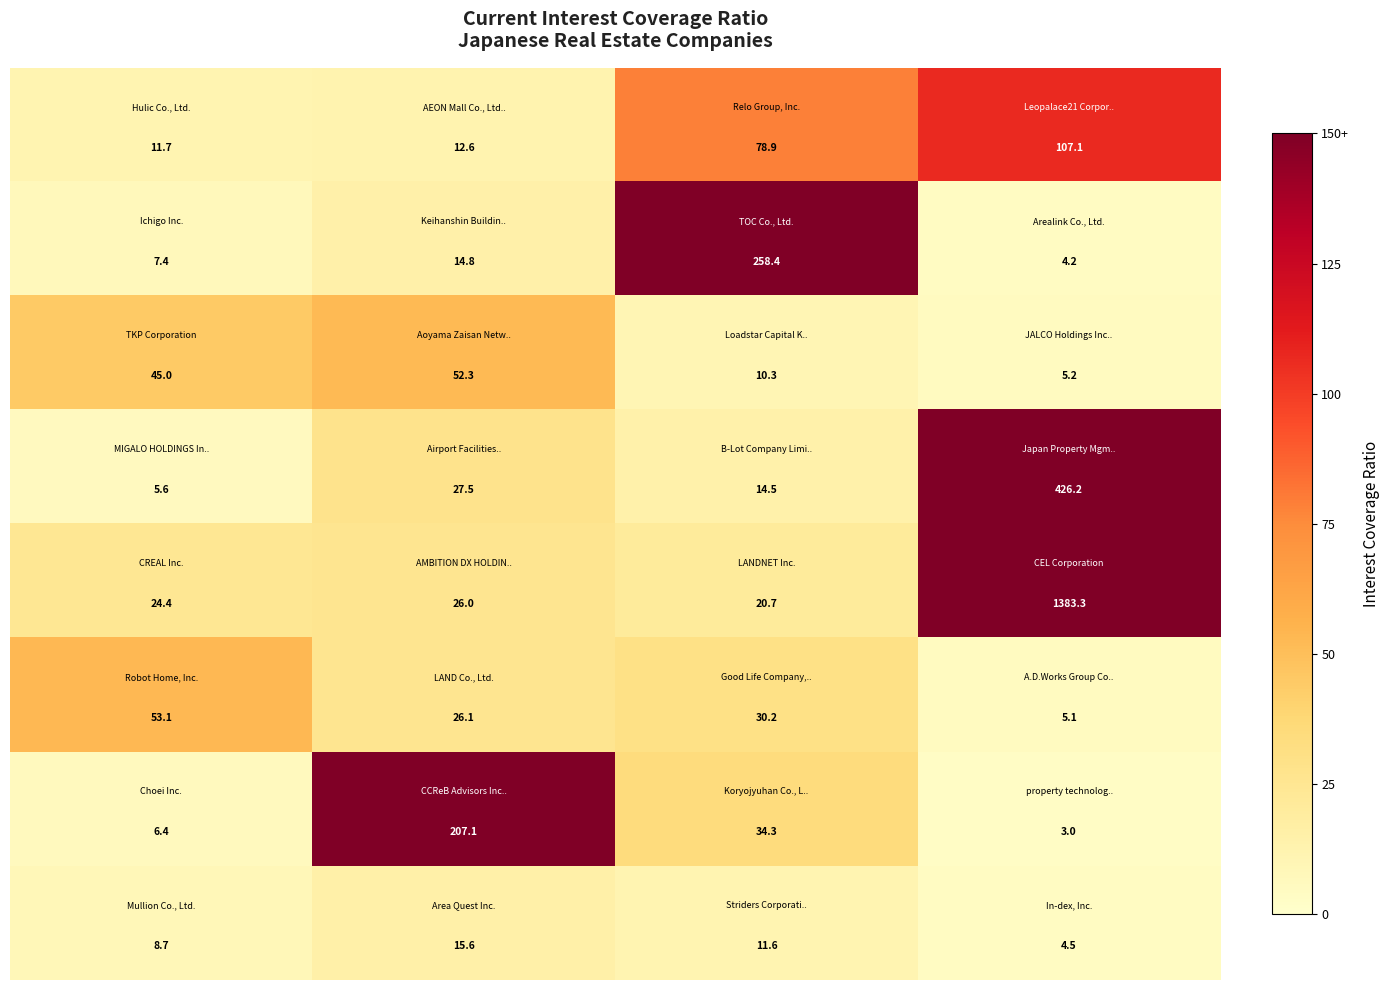

What is the greatest value displayed?

1383.3